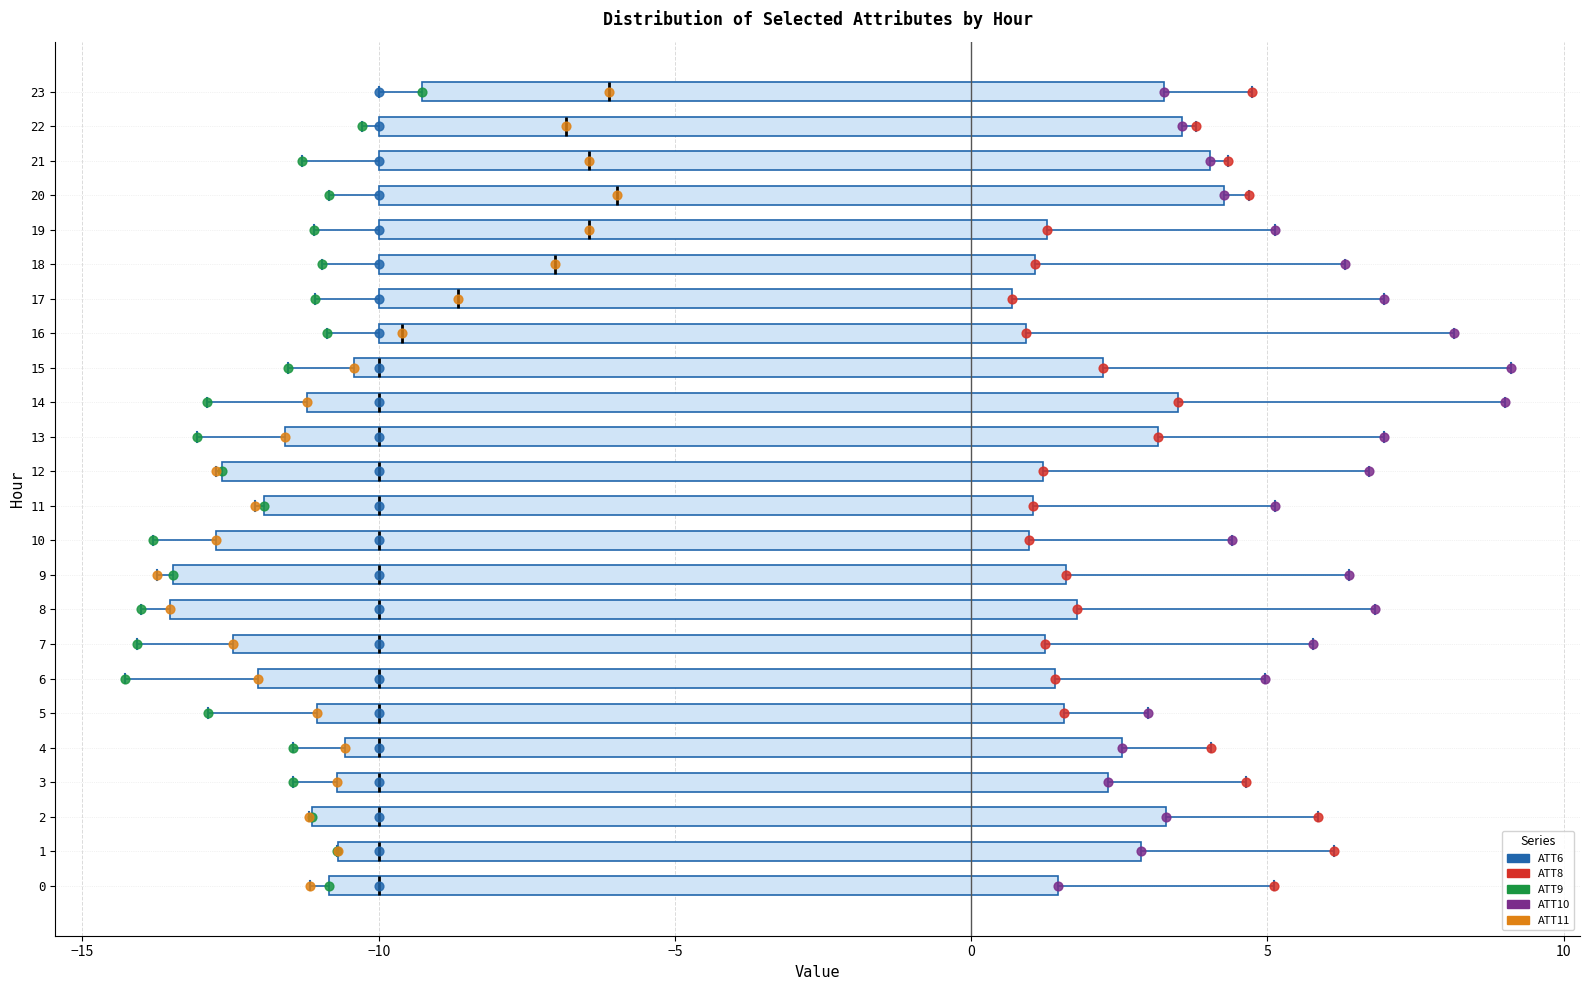

Reading bottom to top, transcribe this box plot: for each box, give where its median line is, the range the box spans, and where its two whiskers end, as read against the x-axis. The values are not printed on the chart, so give them approximately, as read against the axis.

0: median -10.0, box -11.0 to 1.5, whiskers -11.0 (just left of the box's left edge) to 5.0
1: median -10.0, box -10.5 to 3.0, whiskers -10.5 to 6.0
2: median -10.0, box -11.0 to 3.5, whiskers -11.0 to 6.0
3: median -10.0, box -10.5 to 2.5, whiskers -11.5 to 4.5
4: median -10.0, box -10.5 to 2.5, whiskers -11.5 to 4.0
5: median -10.0, box -11.0 to 1.5, whiskers -13.0 to 3.0
6: median -10.0, box -12.0 to 1.5, whiskers -14.5 to 5.0
7: median -10.0, box -12.5 to 1.0, whiskers -14.0 to 6.0
8: median -10.0, box -13.5 to 2.0, whiskers -14.0 to 7.0
9: median -10.0, box -13.5 to 1.5, whiskers -13.5 (just left of the box's left edge) to 6.5
10: median -10.0, box -12.5 to 1.0, whiskers -14.0 to 4.5
11: median -10.0, box -12.0 to 1.0, whiskers -12.0 (just left of the box's left edge) to 5.0
12: median -10.0, box -12.5 to 1.0, whiskers -12.5 to 6.5
13: median -10.0, box -11.5 to 3.0, whiskers -13.0 to 7.0
14: median -10.0, box -11.0 to 3.5, whiskers -13.0 to 9.0
15: median -10.0, box -10.5 to 2.0, whiskers -11.5 to 9.0
16: median -9.5, box -10.0 to 1.0, whiskers -11.0 to 8.0
17: median -8.5, box -10.0 to 0.5, whiskers -11.0 to 7.0
18: median -7.0, box -10.0 to 1.0, whiskers -11.0 to 6.5
19: median -6.5, box -10.0 to 1.5, whiskers -11.0 to 5.0
20: median -6.0, box -10.0 to 4.5, whiskers -11.0 to 4.5 (just right of the box's right edge)
21: median -6.5, box -10.0 to 4.0, whiskers -11.5 to 4.5
22: median -7.0, box -10.0 to 3.5, whiskers -10.5 to 4.0
23: median -6.0, box -9.5 to 3.5, whiskers -10.0 to 4.5